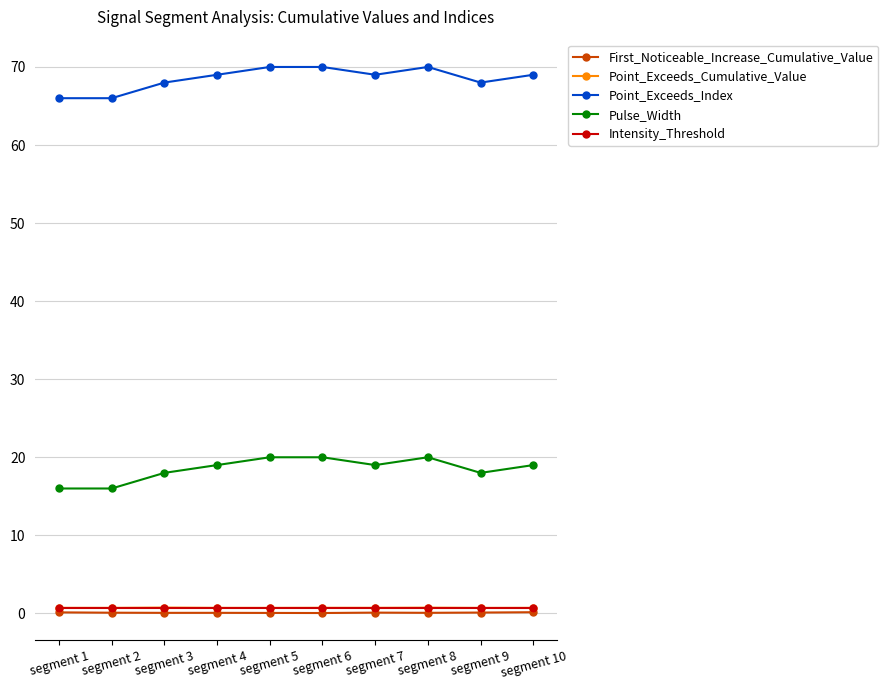

Is it true that Pulse_Width equals 19.0 at segment 4?

True